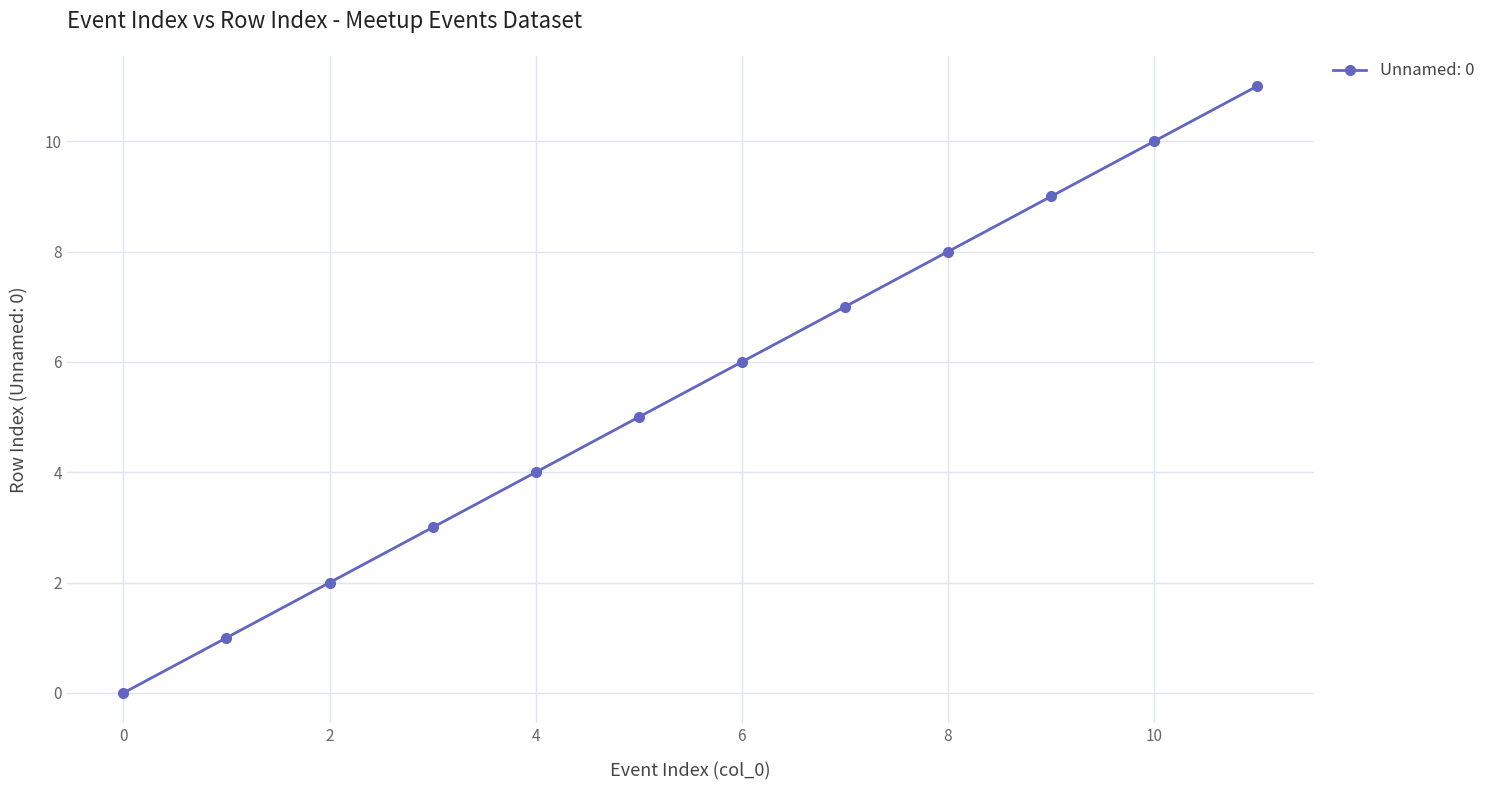

What is the value of the 11th point from the left?

10